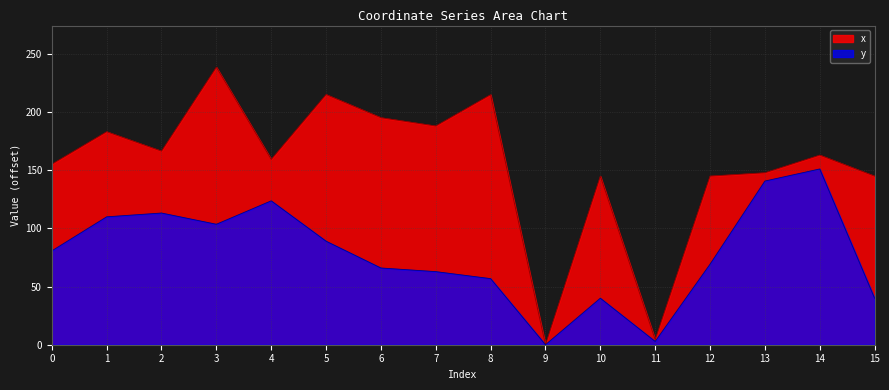

What is the sum of all x values?

2466.4